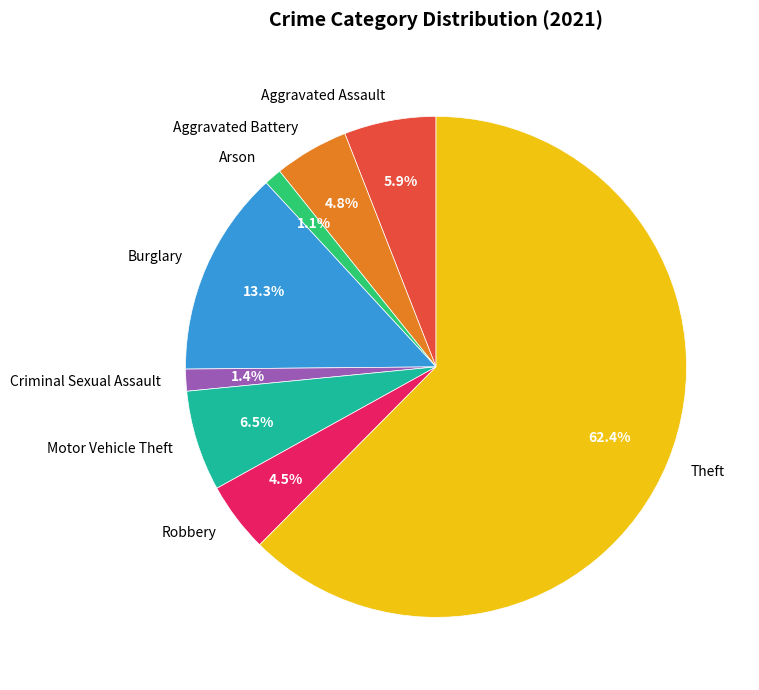

Is it true that Aggravated Assault is 6% of the pie?

True